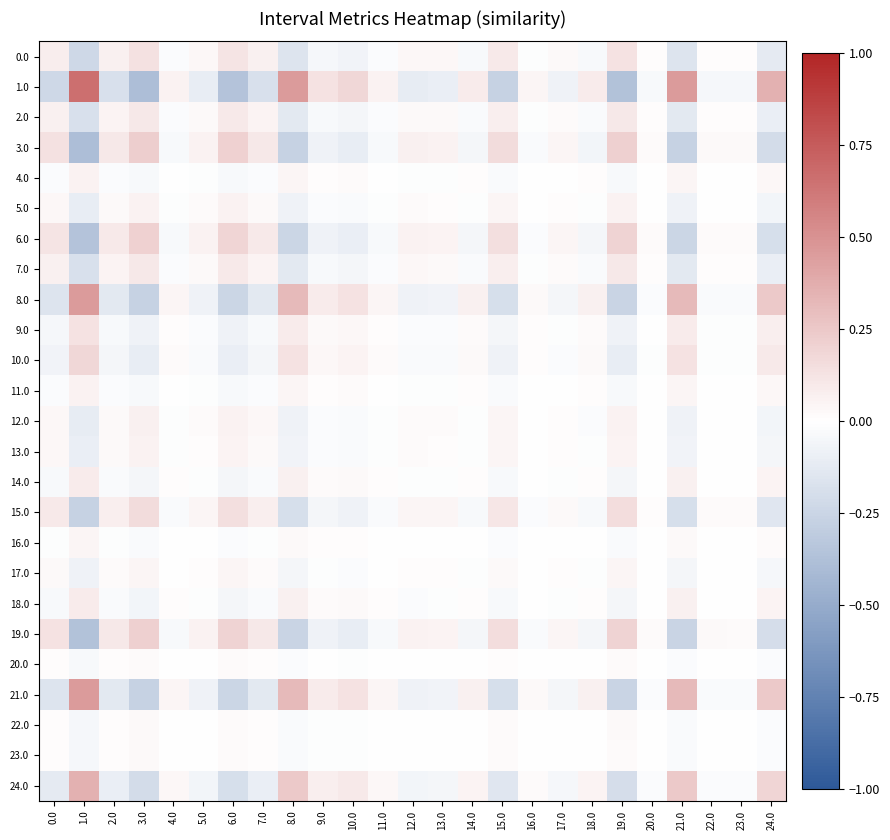

Which series has the largest range (max minus min)?

1.0